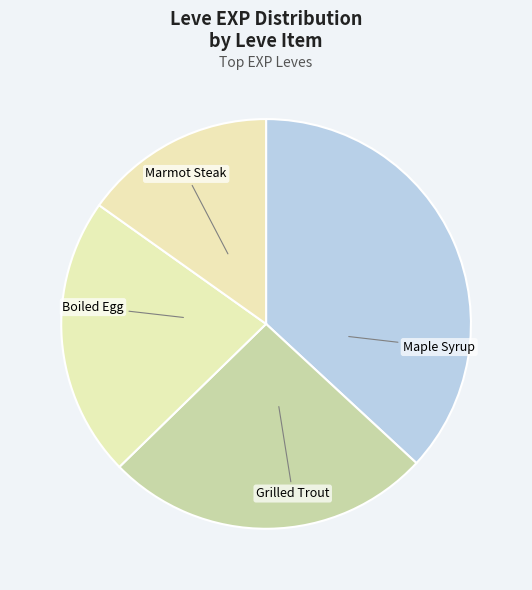

Is there any slice that represents more than half of the pie?

No